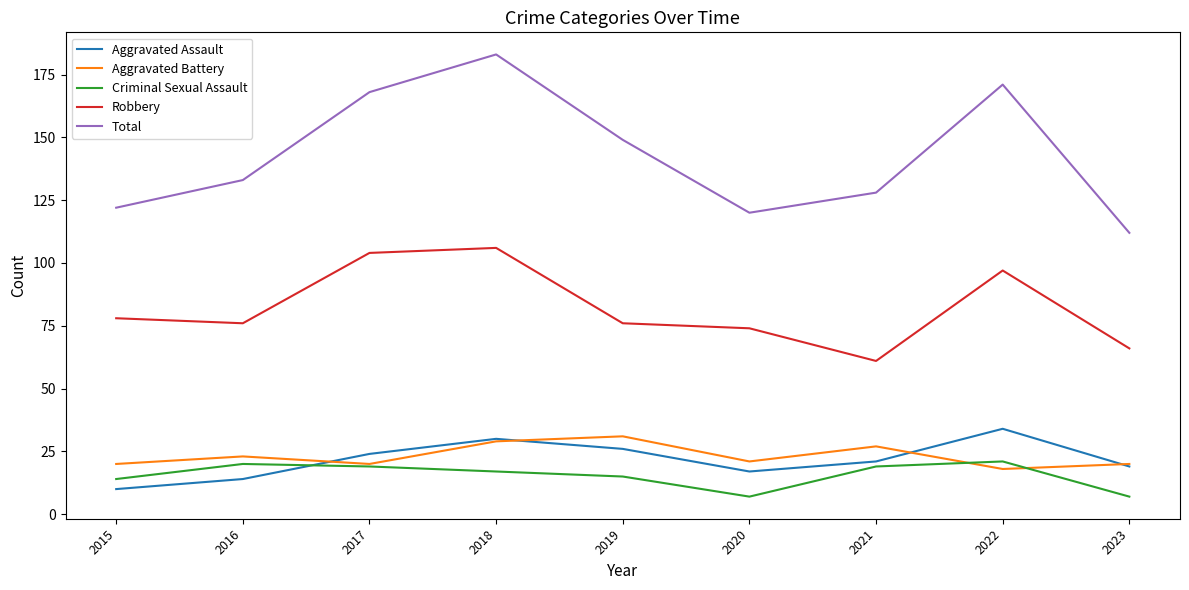

At which category does Robbery reach its first local peak?

2018